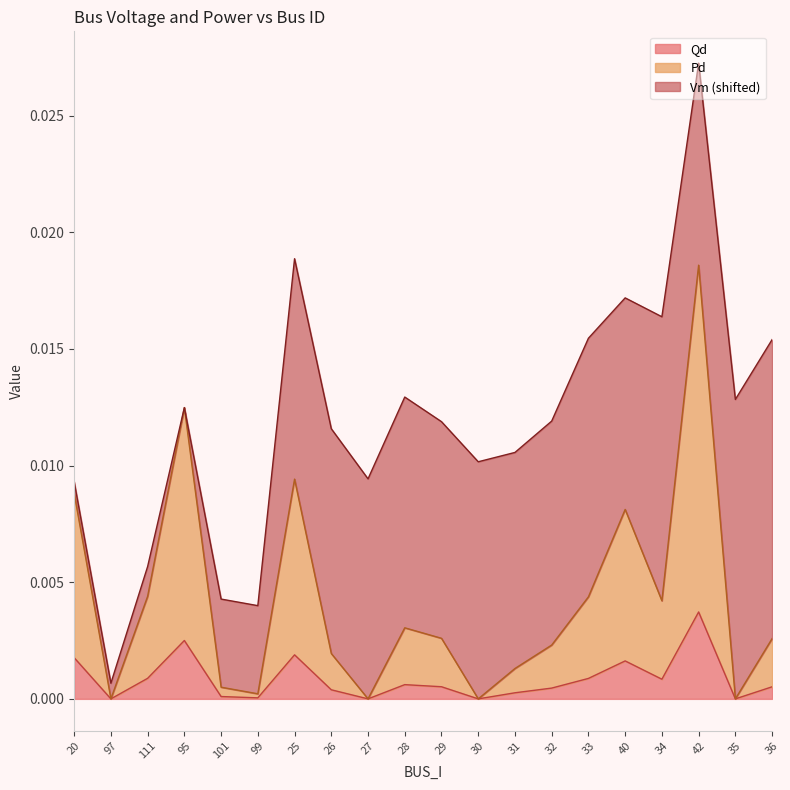

What position from the right is 32?

7